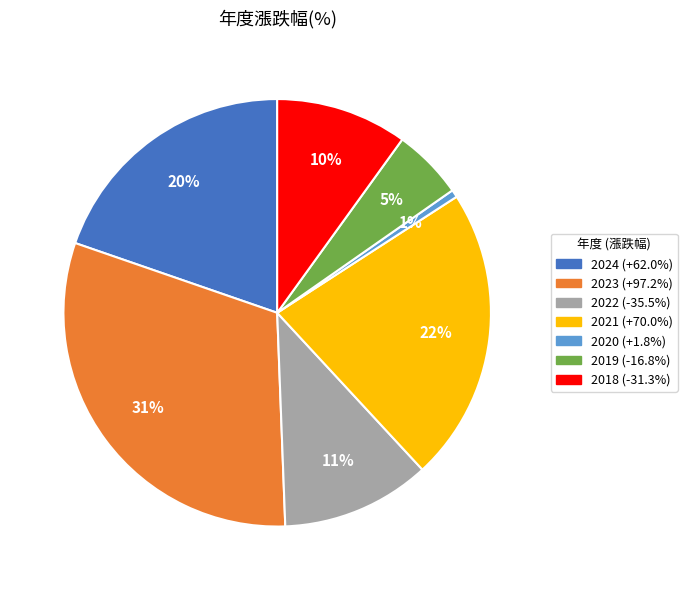

To the nearest percent, what portion does 2024 represent?

20%